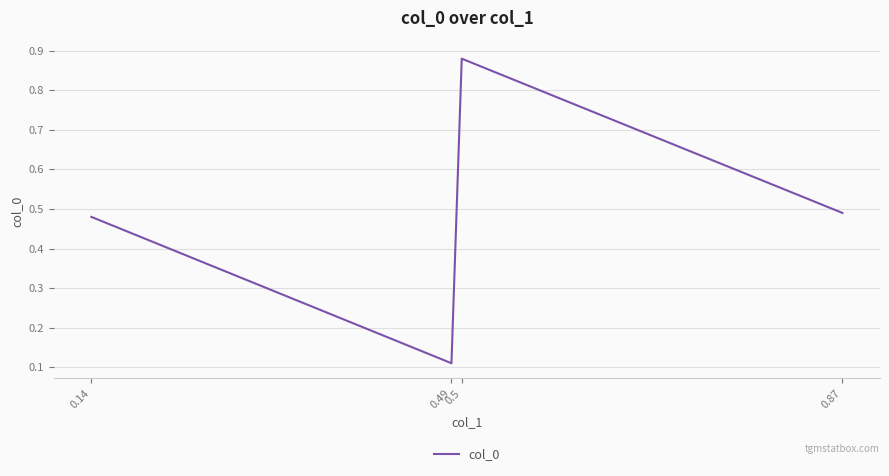

What is the change in value from 0.14 to 0.5?

+0.4